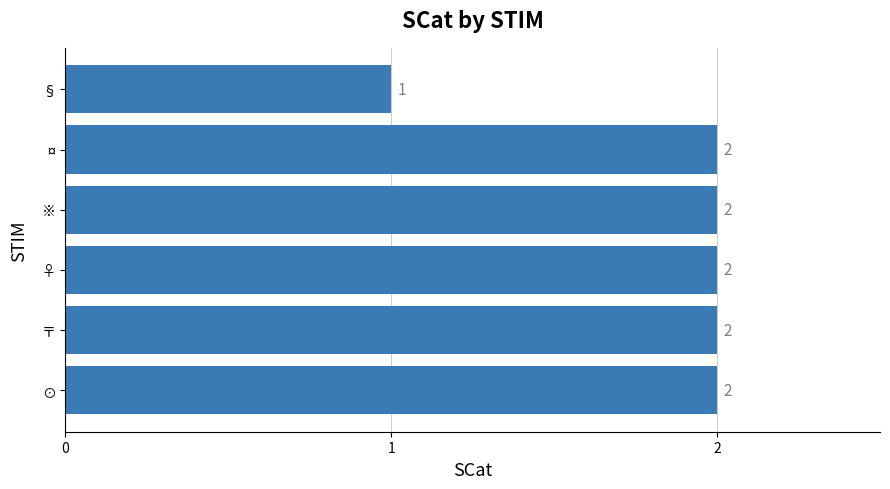

Approximately how many times larger is the value at 〒 compared to ♀?

1.0